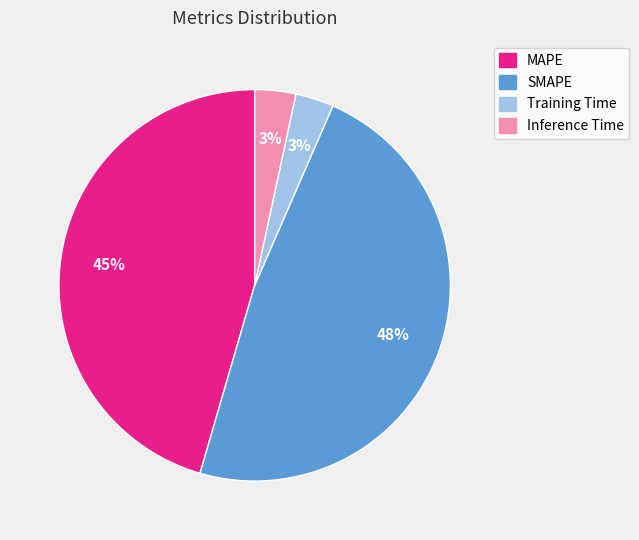

How many segments does this pie chart have?

4